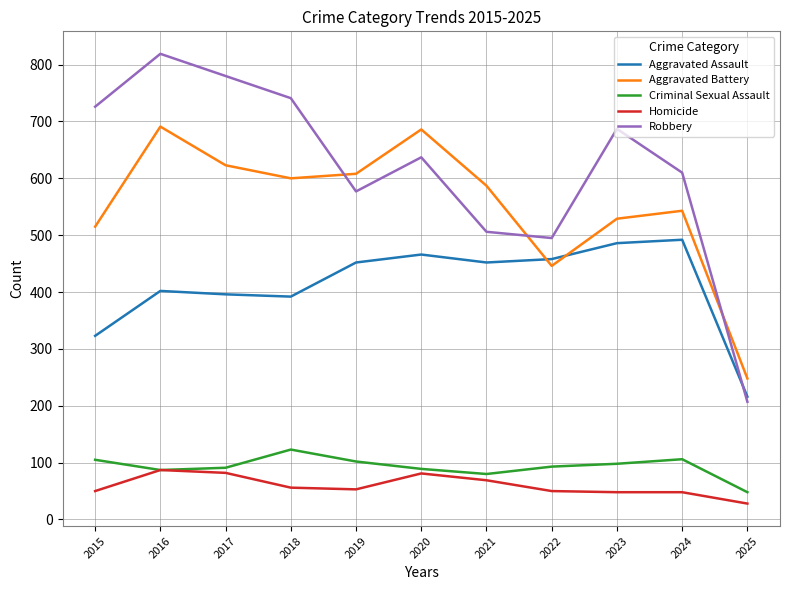

What is the greatest value displayed?

819